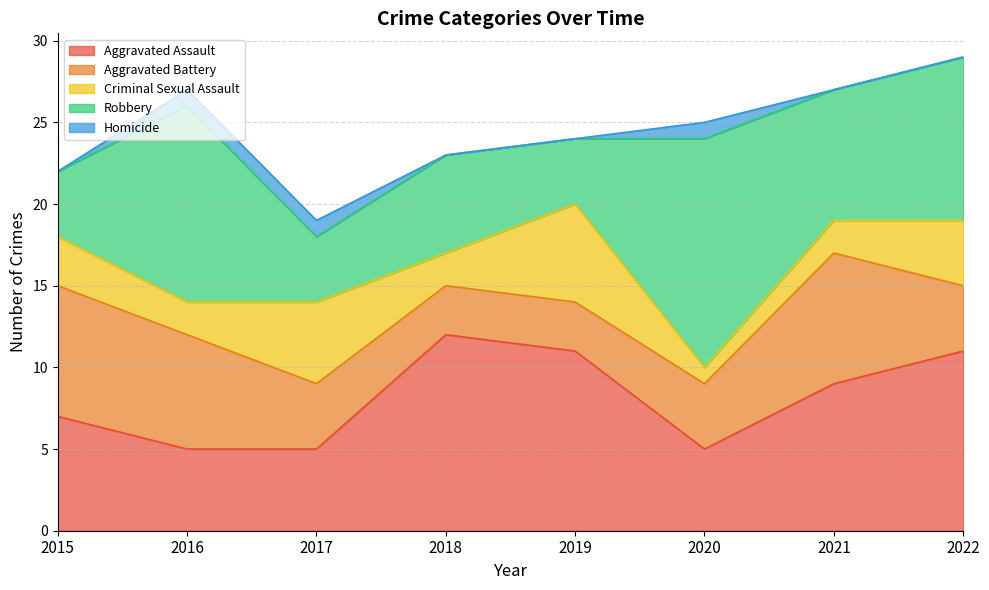

At which label is Homicide closest to 0?

2015